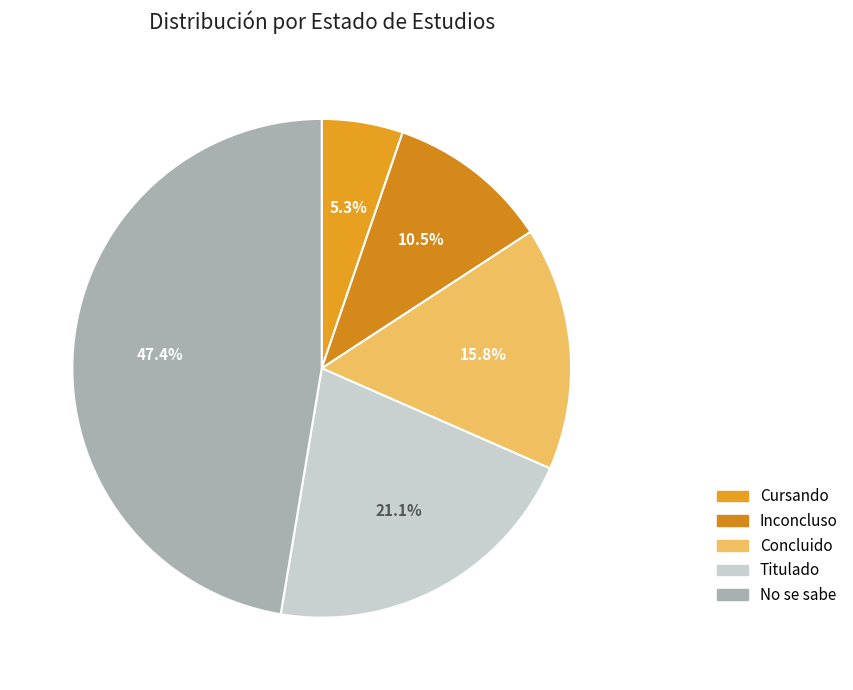

The Concluido slice represents 11% of the pie. True or false?

False